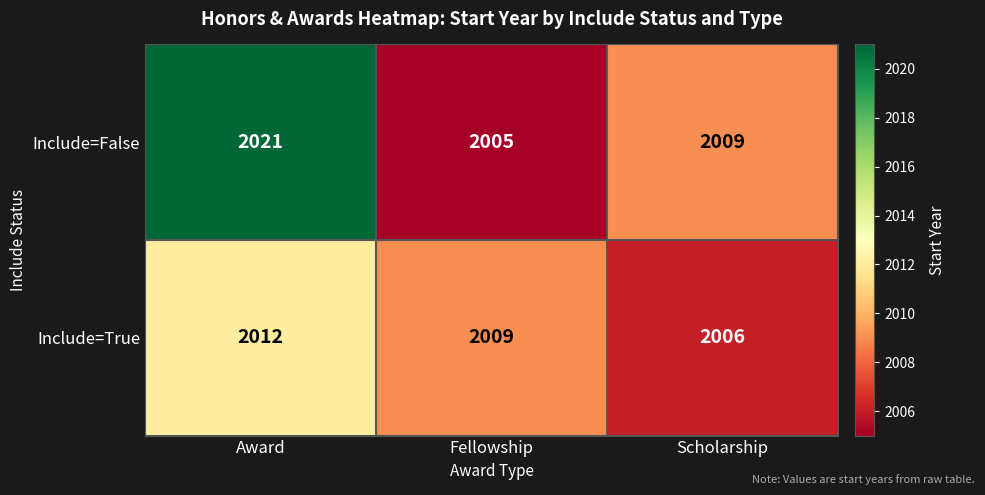

How many categories are shown in the chart?

3